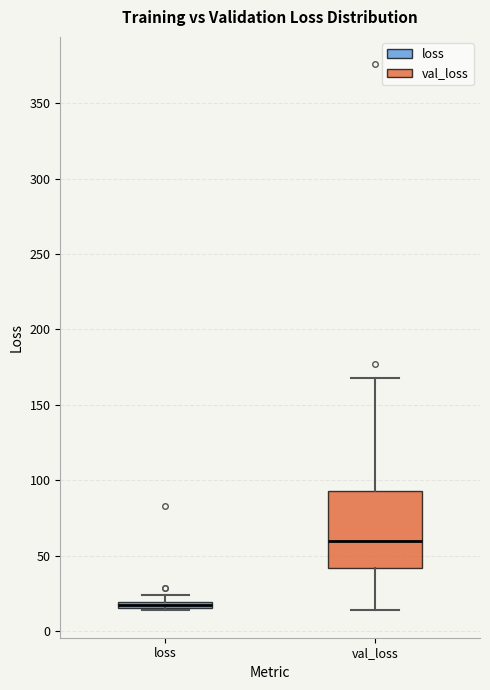

Which box is the tallest, from its lower edge to its upper edge?

val_loss